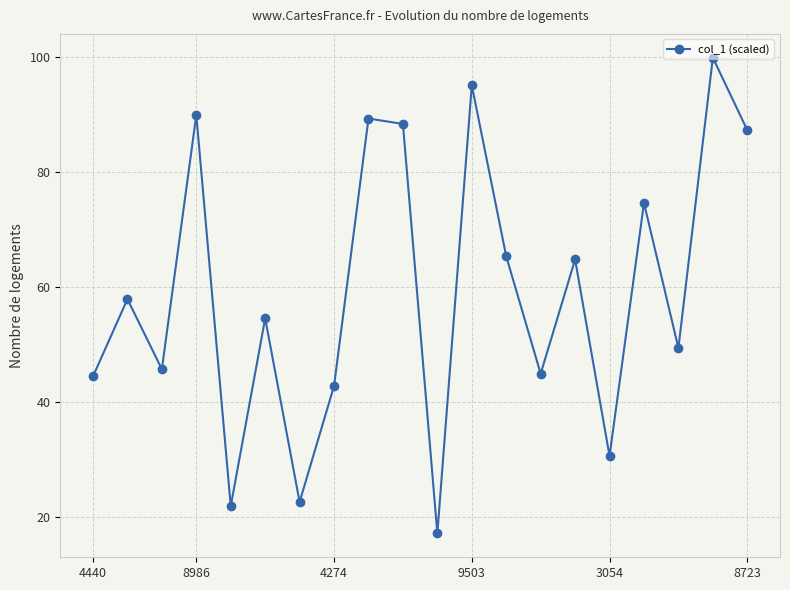

True or false: the data has more than 1 interior local peaks.

True